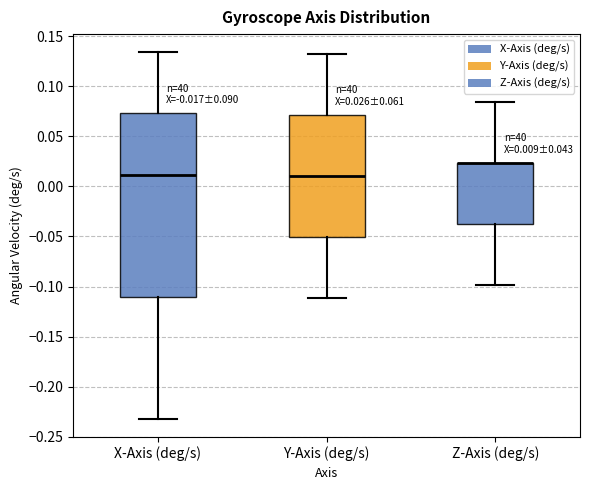

Which box is the tallest, from its lower edge to its upper edge?

X-Axis (deg/s)